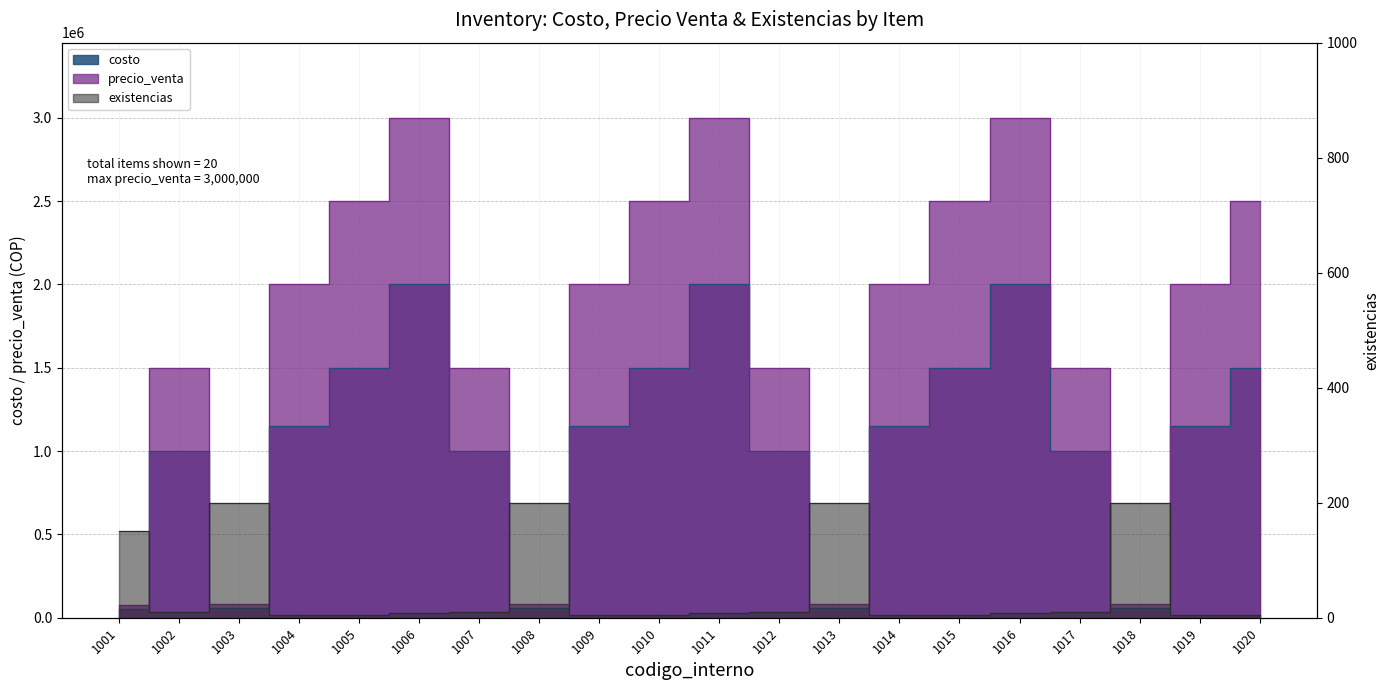

The precio_venta series shows 2305123 at 1007. True or false?

False